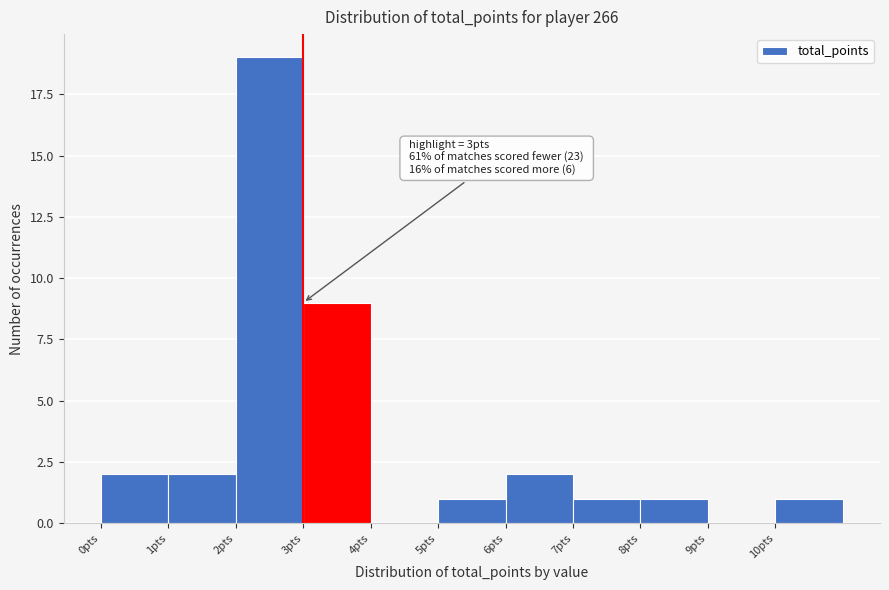

Over which range of the x-axis is the bar tallest?

2 to 3